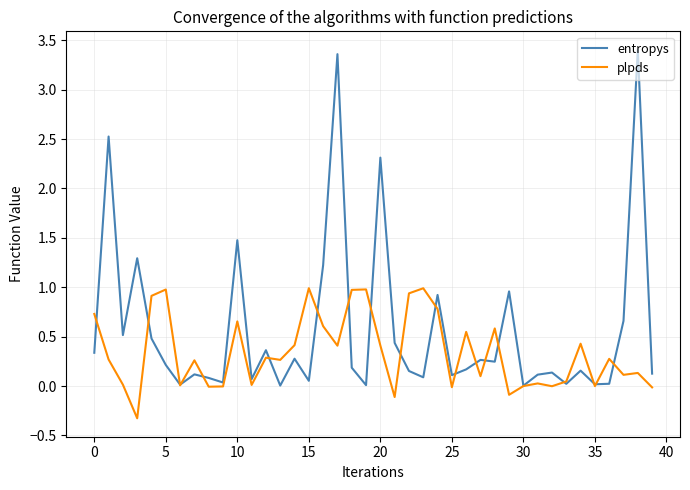

List the series in order of their overall mean, lowest first.

plpds, entropys